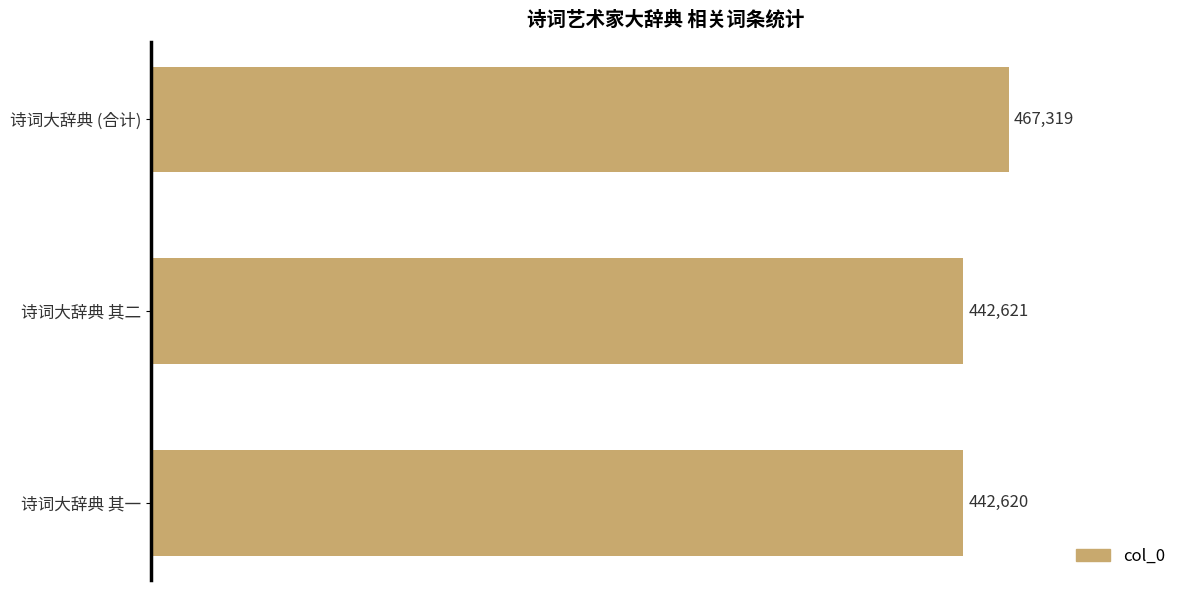

Approximately how many times larger is the value at 诗词大辞典 其二 compared to 诗词大辞典 其一?

1.0